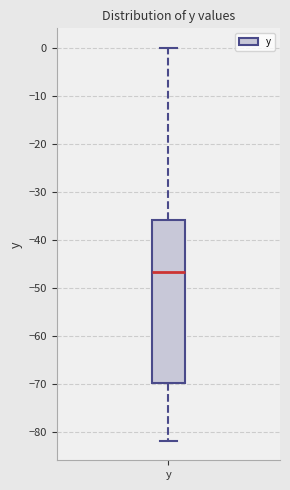

Transcribe this box plot: give where the median line is, the range the box spans, and where the two whiskers end, as read against the y-axis. The values are not printed on the chart, so give them approximately, as read against the axis.

median -47, box -70 to -36, whiskers -82 to 0